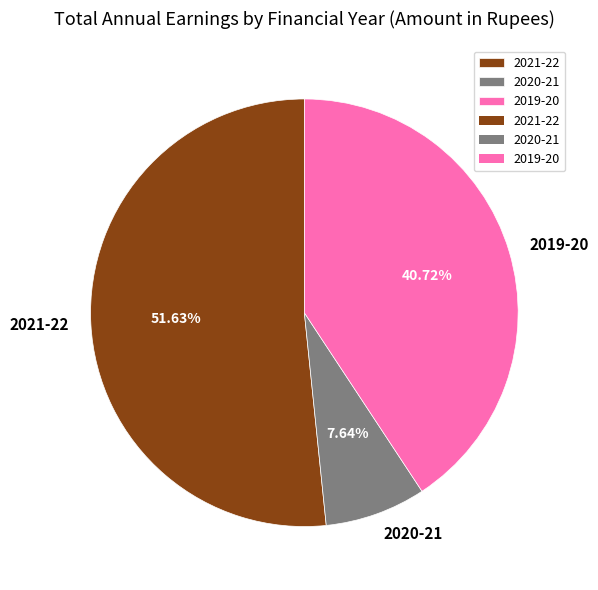

Between 2019-20 and 2021-22, which is larger?

2021-22